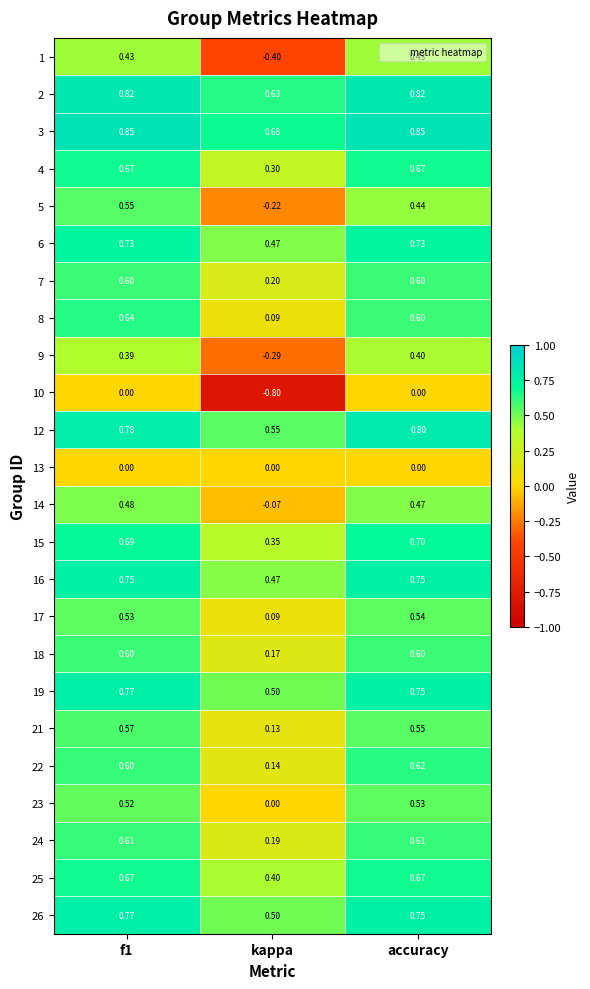

Which label corresponds to the smallest value in the chart?

kappa